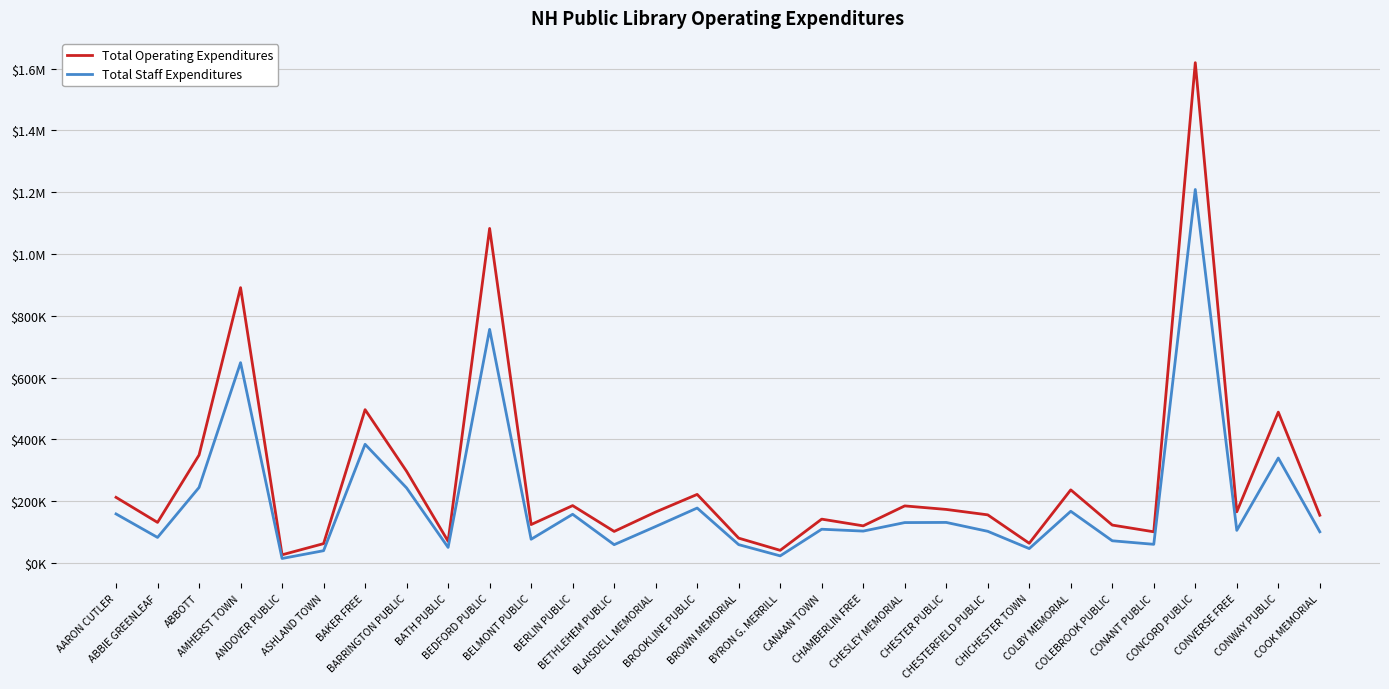

How many interior local peaks does the Total Operating Expenditures series have?

10